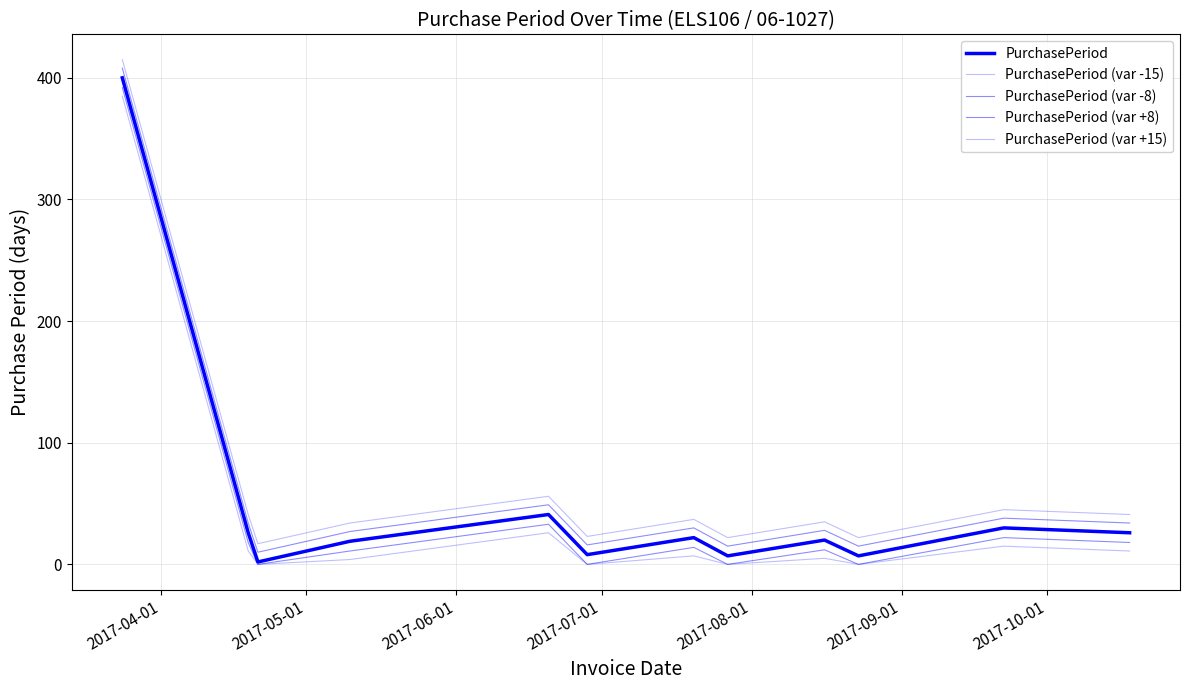

Does the chart have visible grid lines?

Yes